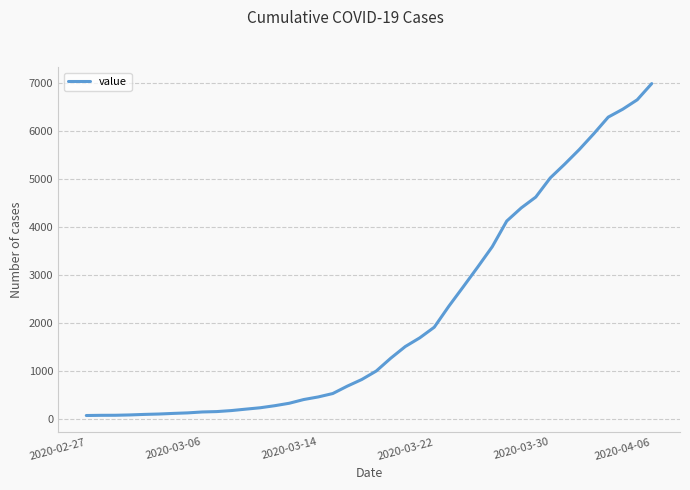

What is the greatest value displayed?

6995